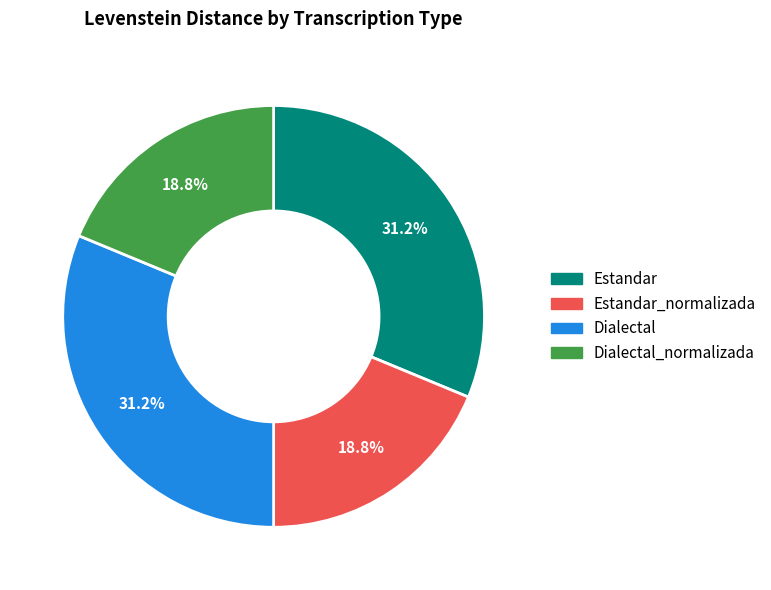

To the nearest percent, what is the difference between the Estandar_normalizada and Estandar slice percentages?

12%